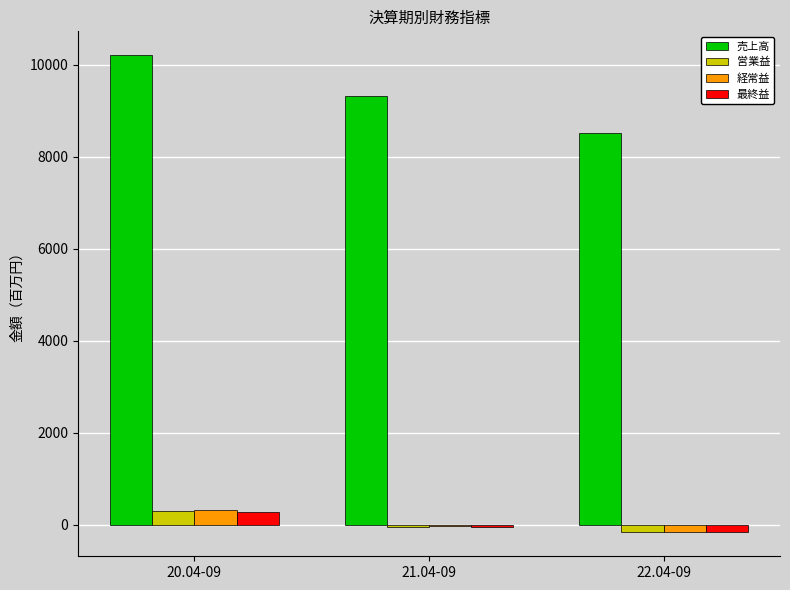

Count the number of categories in the chart.

3